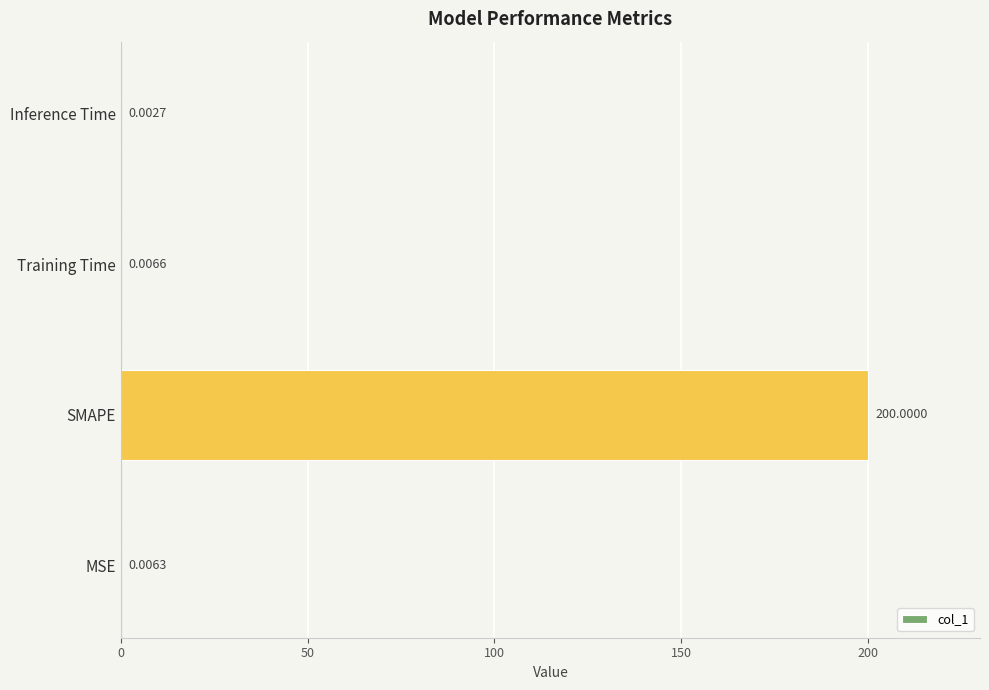

At which label is the value closest to 100?

Training Time